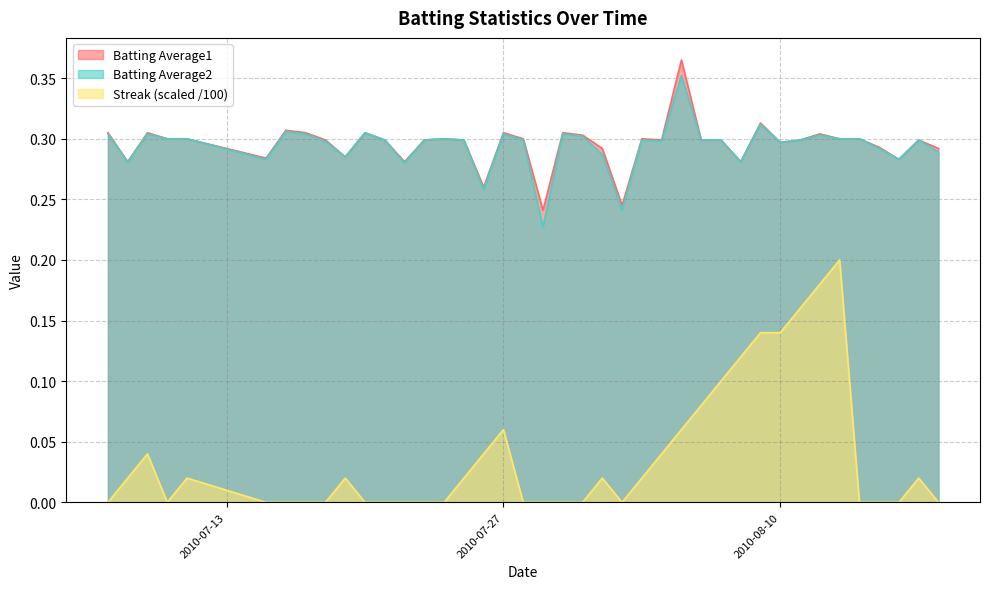

True or false: Batting Average2 and Streak cross at least once.

False